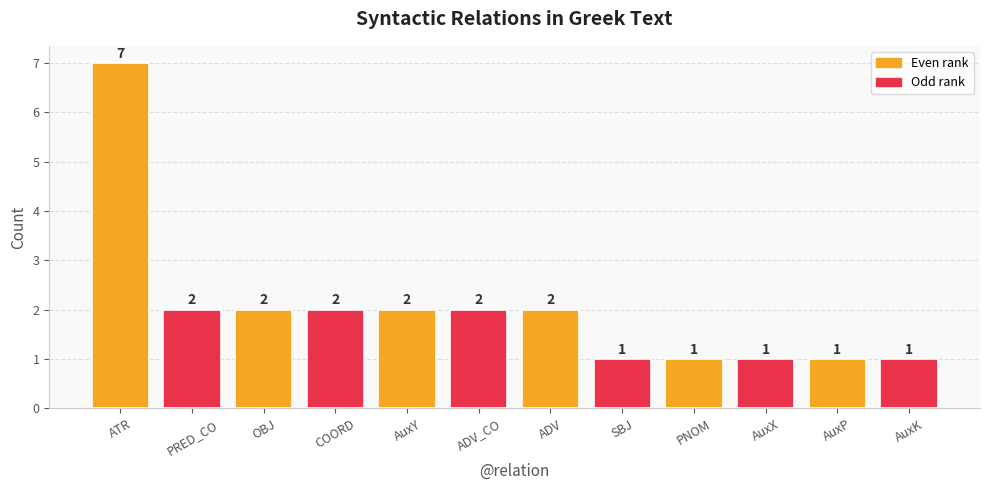

How many series are shown in this chart?

1